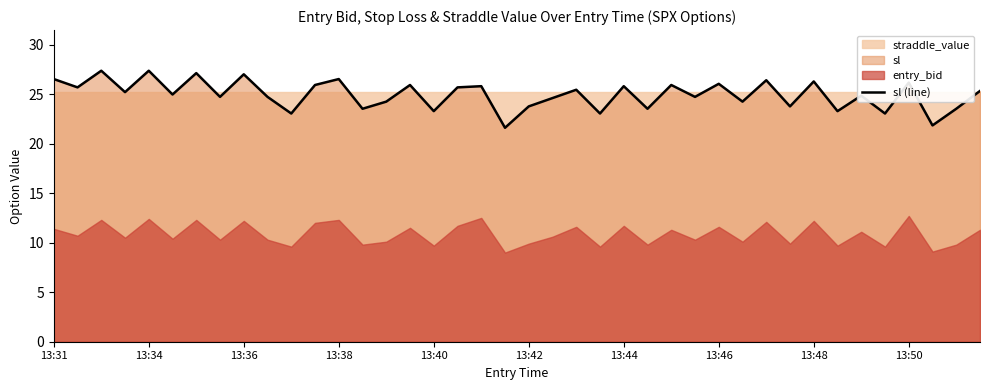

What is the lowest value of the sl (line) series?

21.6